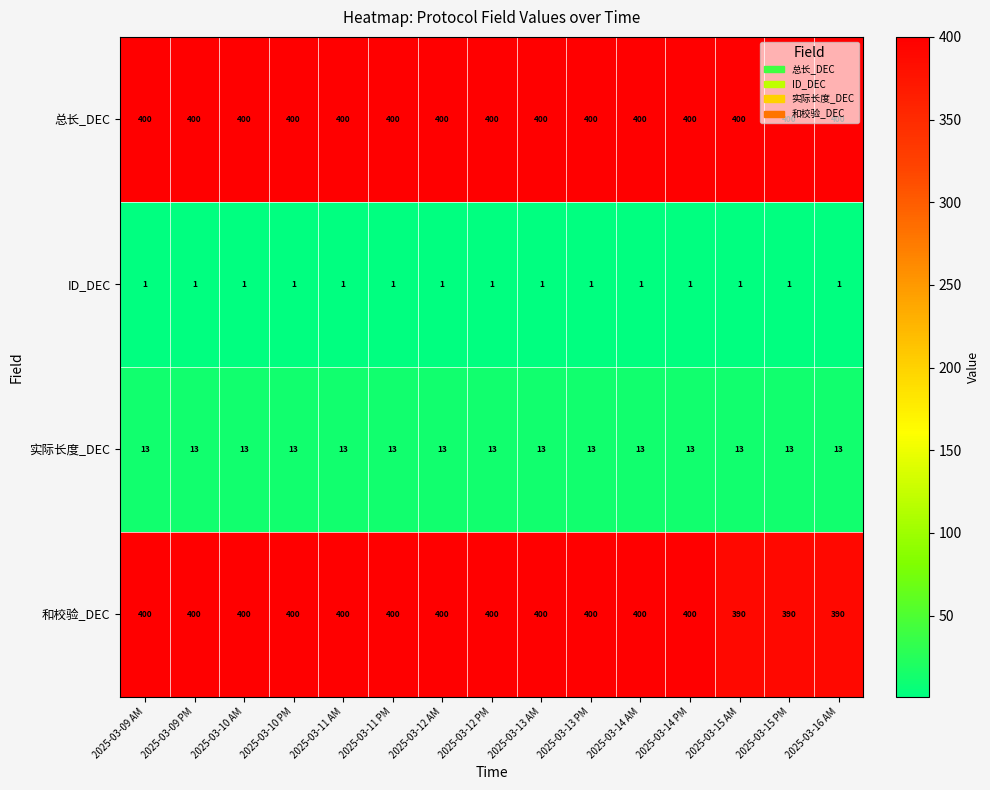

What is the total value across all series at 2025-03-12 AM?

814